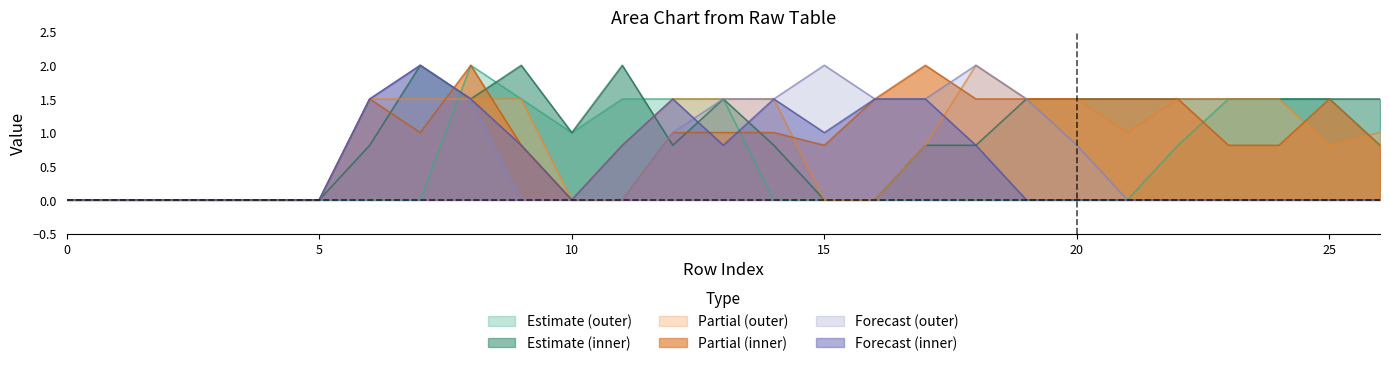

What is the difference between the col_12 values at 9 and 2?

2.0